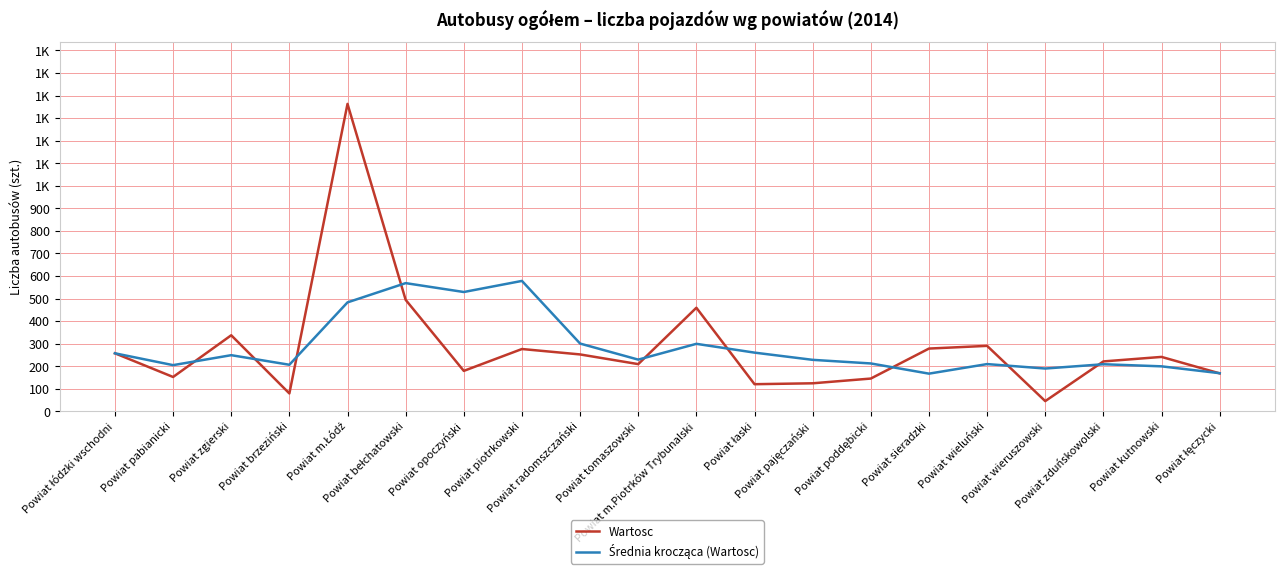

Is the value of Średnia krocząca (Wartosc) at Powiat zgierski greater than the value of Wartosc at Powiat m.Piotrków Trybunalski?

No